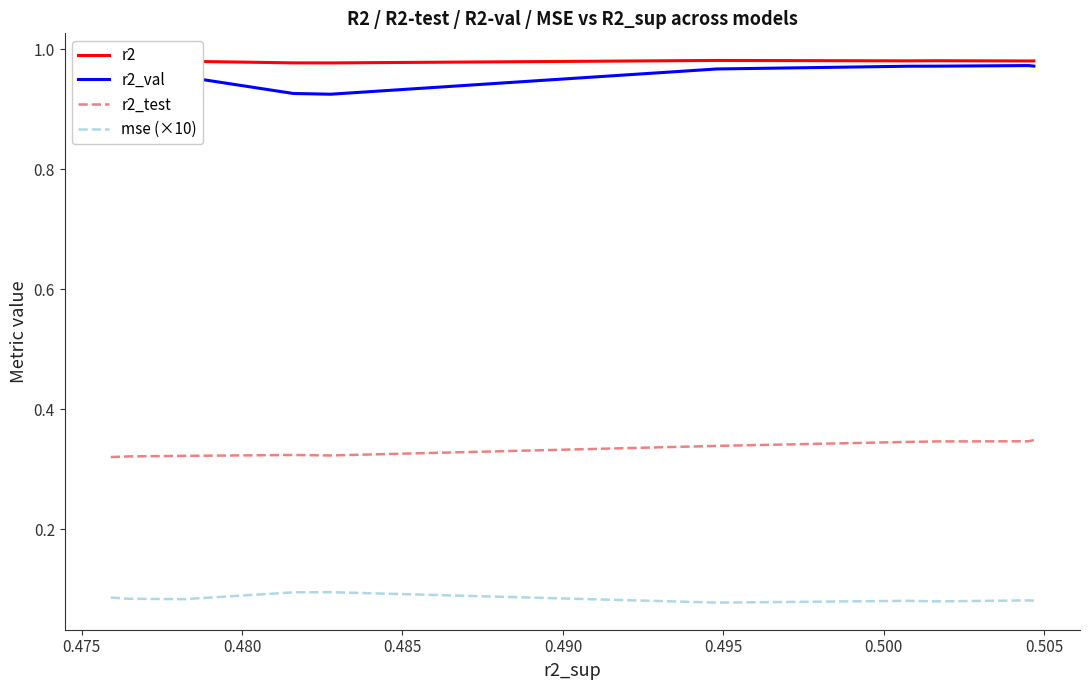

What is the sum of all r2 values?

9.8